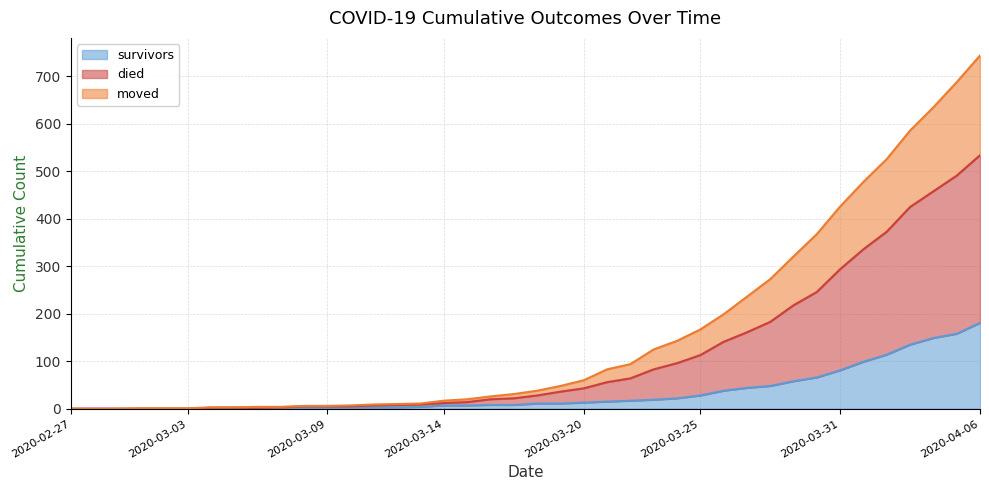

Count the number of data series in this chart.

3